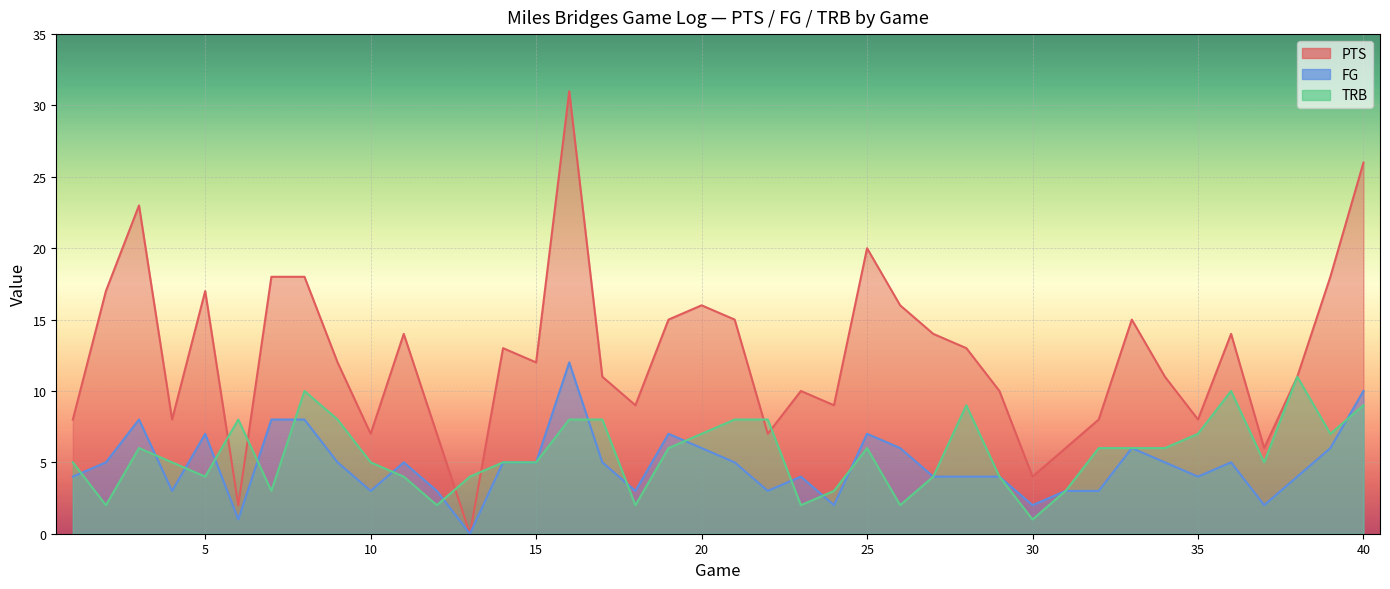

What are all the series names shown in the legend?

PTS, FG, TRB